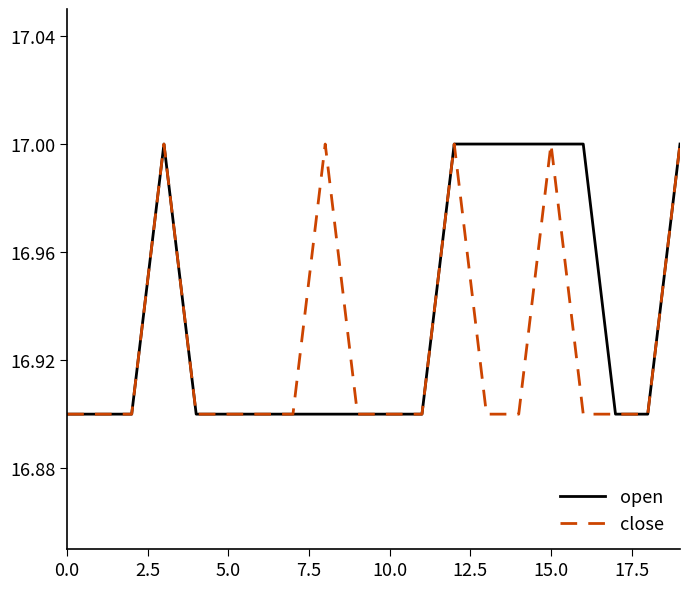

List the series in order of their overall mean, lowest first.

close, open